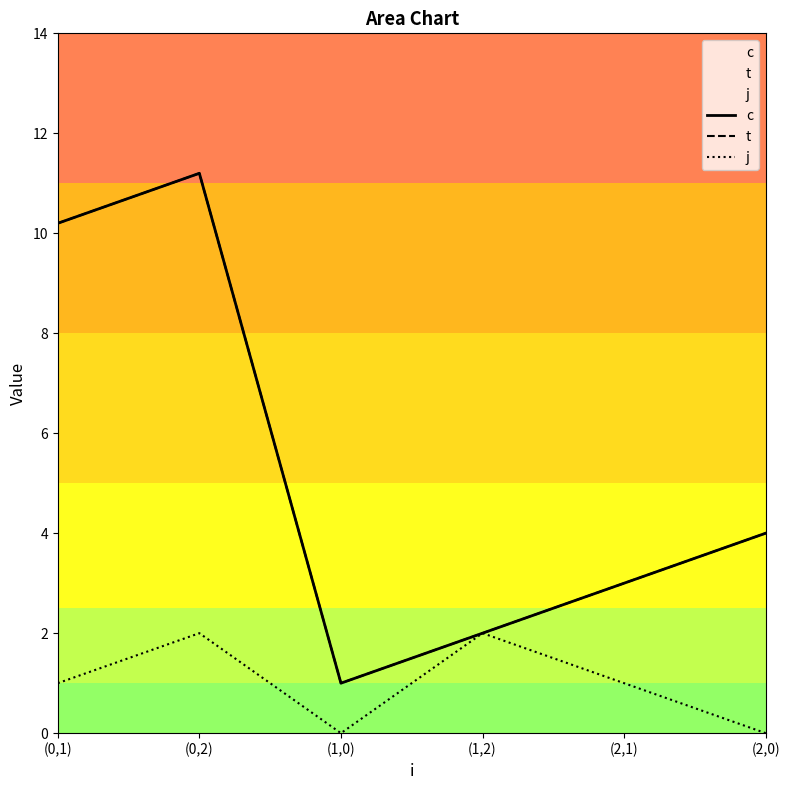

At (0,2), list the series in order from largest to smallest.

c, t, j